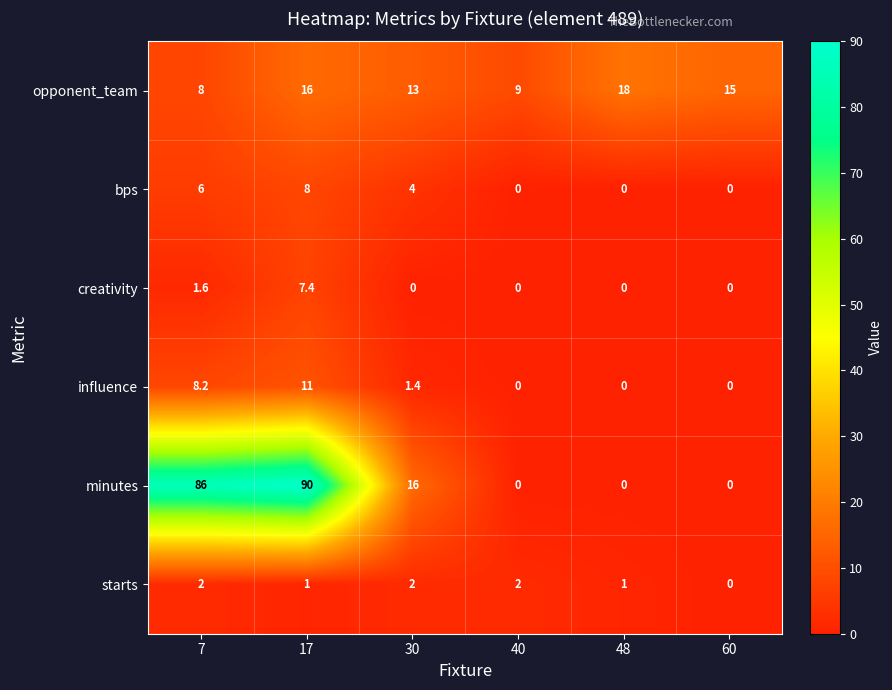

How many data points does each series have?

6